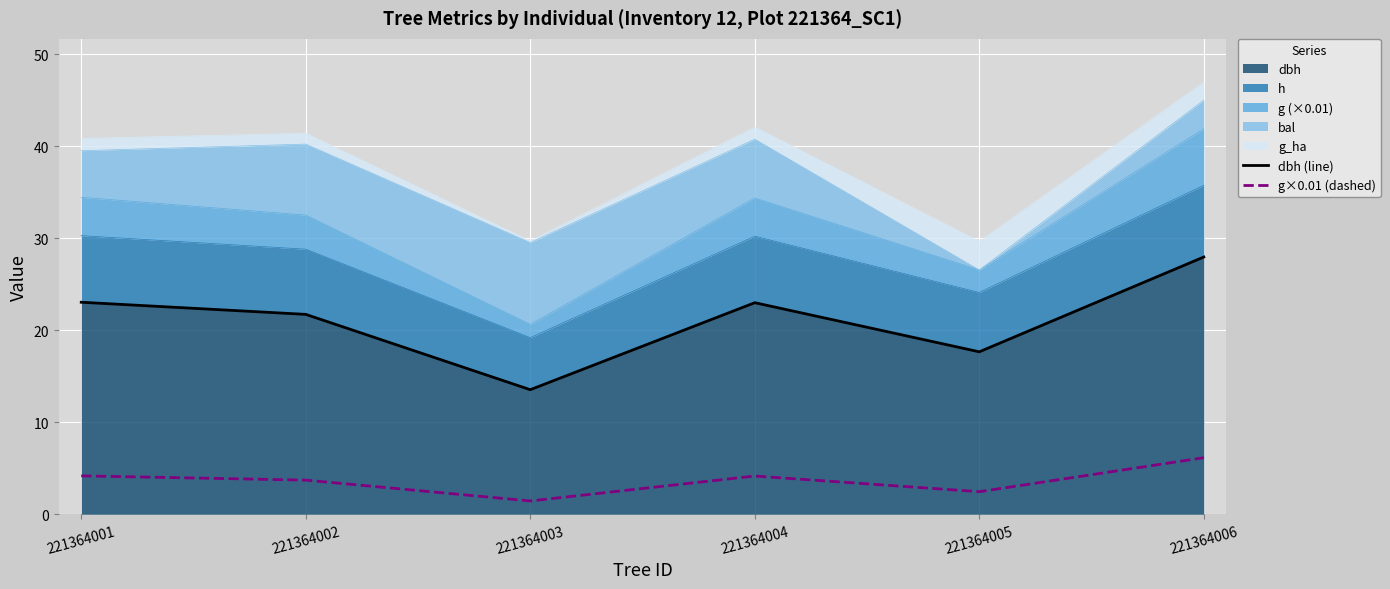

What is the difference between the g×0.01 (dashed) values at 221364006 and 221364002?

2.4